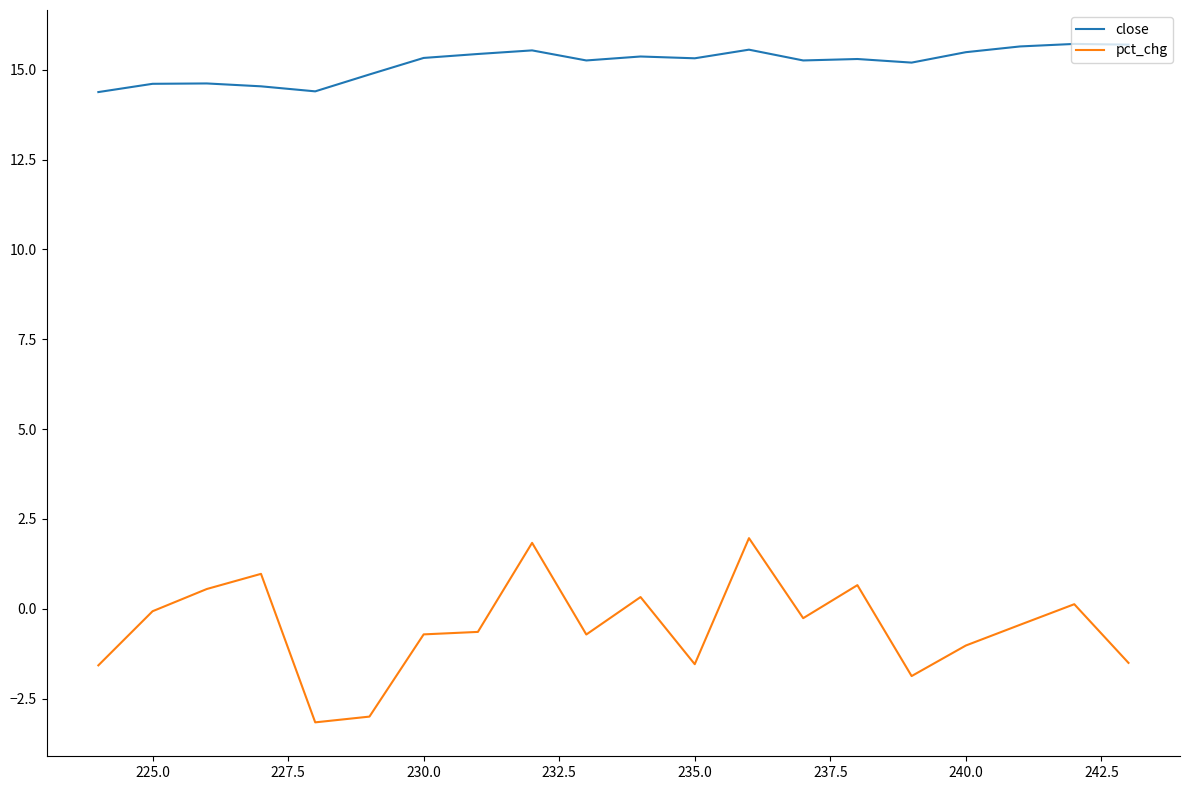

How many lines are shown in the chart?

2